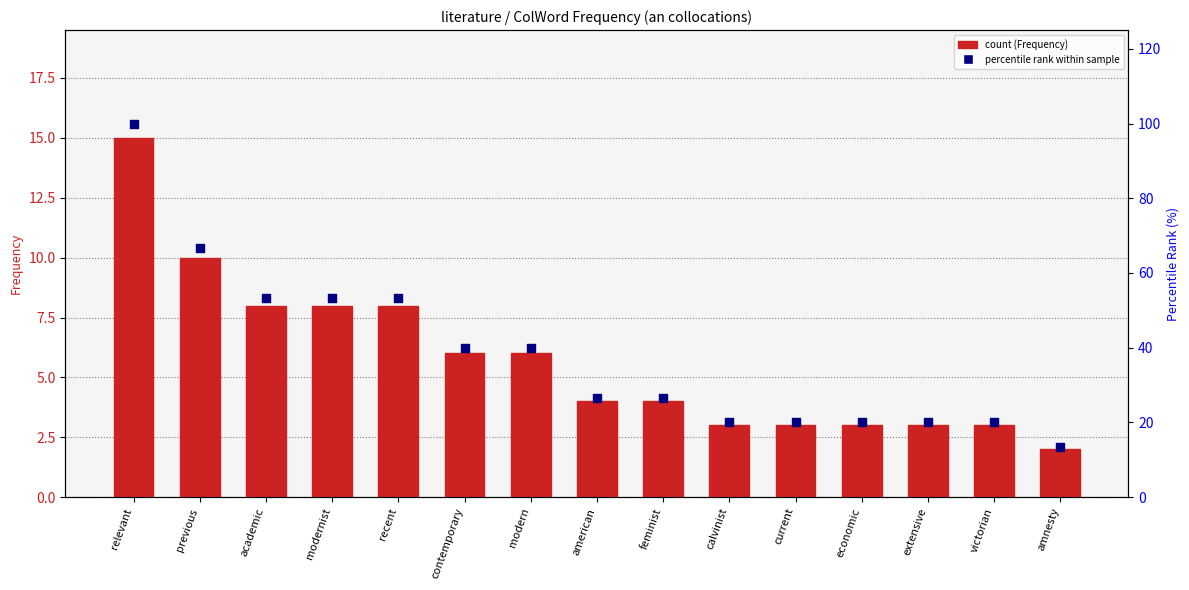

At which category is the sum across all series the highest?

relevant